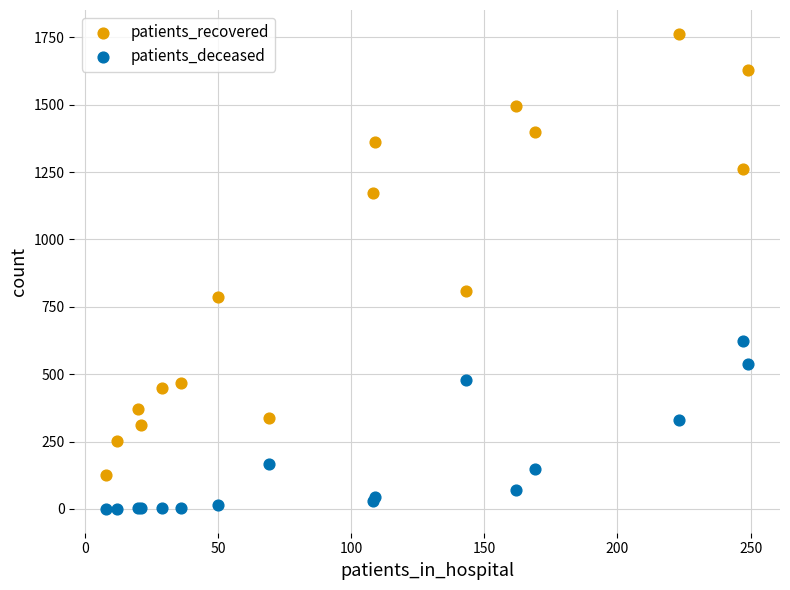

In the patients_recovered series, what Y value is closest to 944?

808